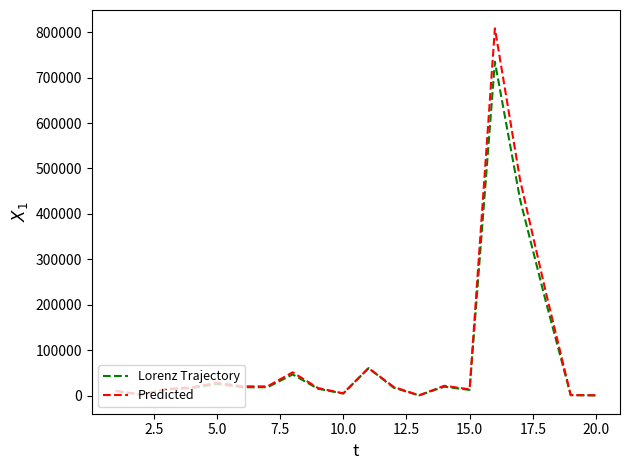

List the series in order of their peak value, lowest first.

Lorenz Trajectory, Predicted